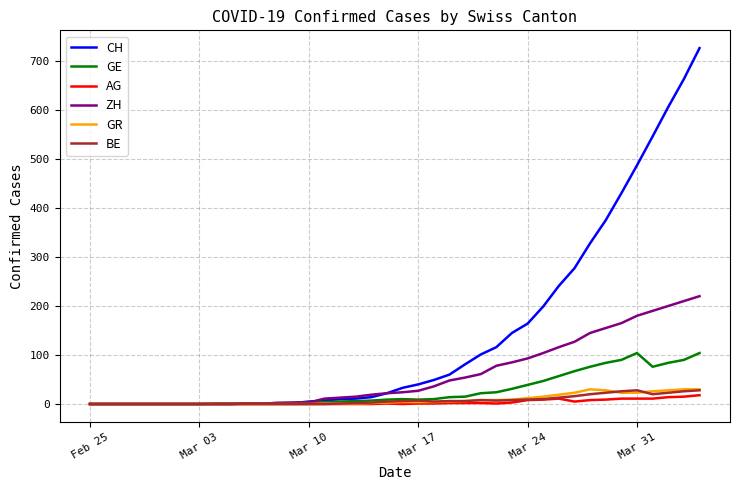

Which series has the largest total across all categories?

CH